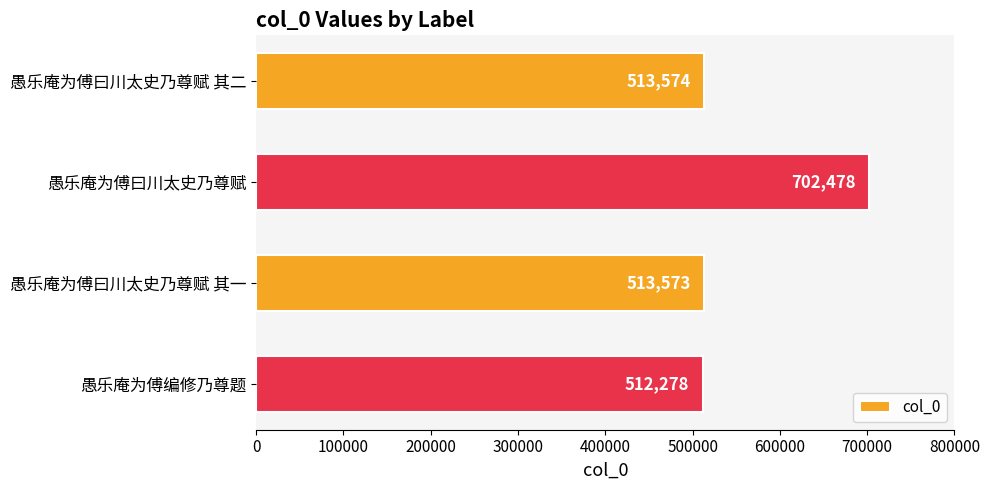

Reading top to bottom, list all the values displayed in this chart.

愚乐庵为傅曰川太史乃尊赋 其二=513574	愚乐庵为傅曰川太史乃尊赋=702478	愚乐庵为傅曰川太史乃尊赋 其一=513573	愚乐庵为傅编修乃尊题=512278